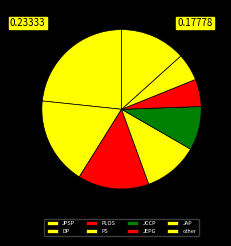

Which has a higher value, other or JAP?

other